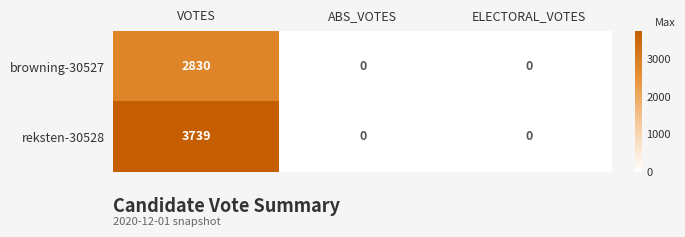

The value of reksten-30528 at ELECTORAL_VOTES is 0. True or false?

True